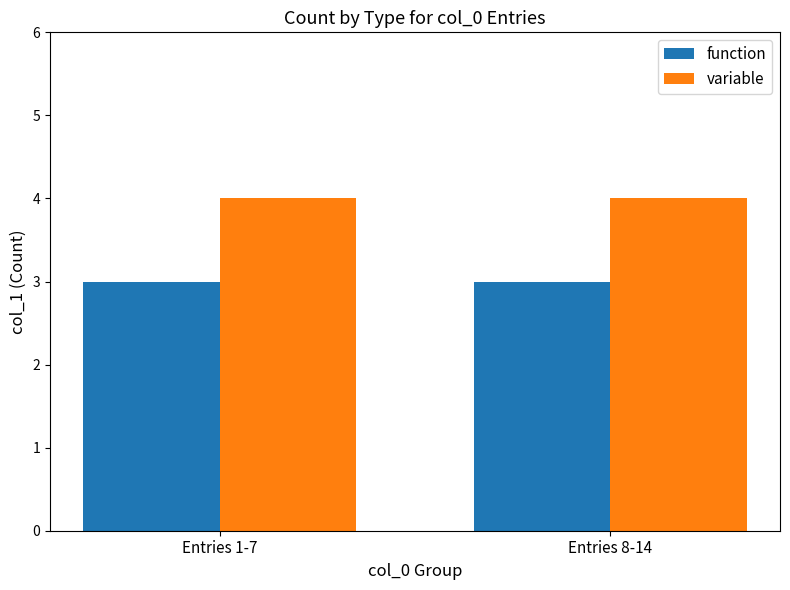

The variable series shows 7 at Entries 1-7. True or false?

False